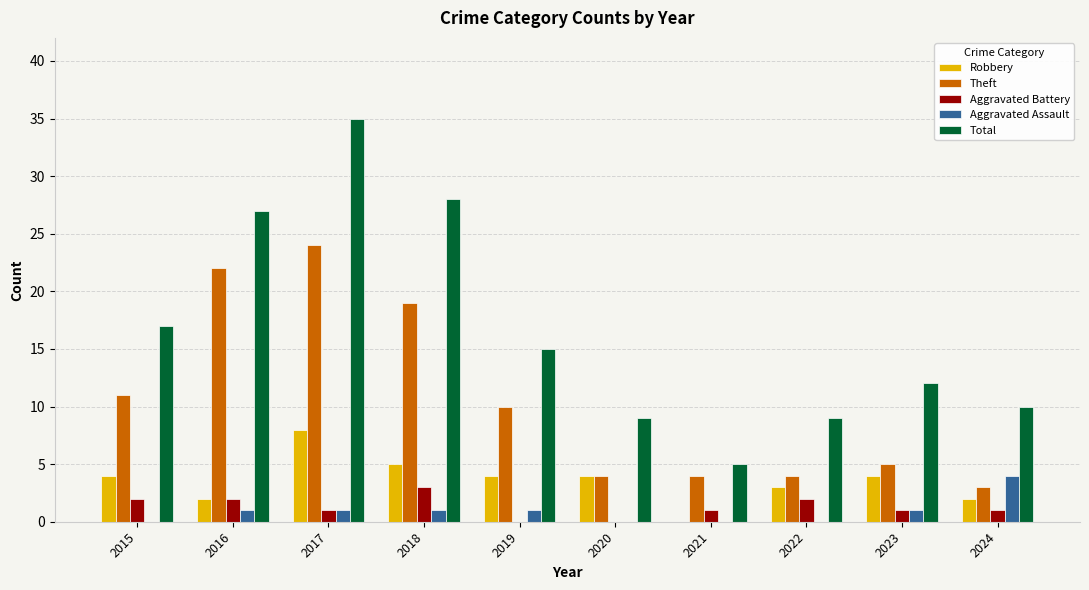

Between 2015 and 2016, which series saw the biggest shift?

Theft